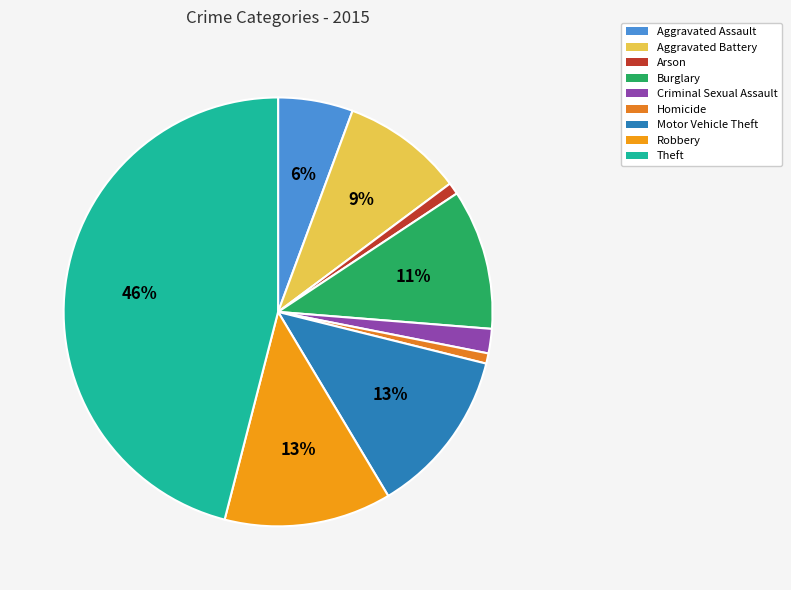

Count the number of slices in the pie.

9